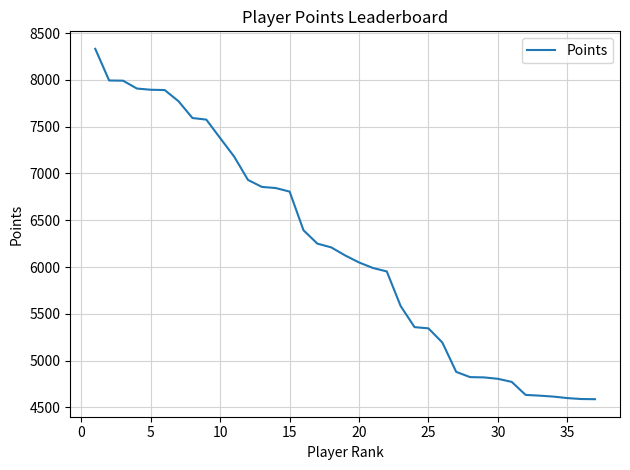

What is the difference between the maximum and minimum values?

3743